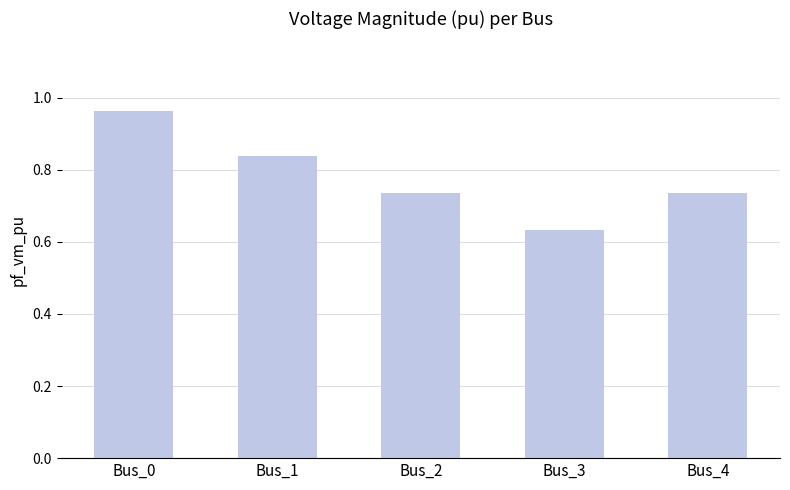

Count the values in the range 0 to 1.

5